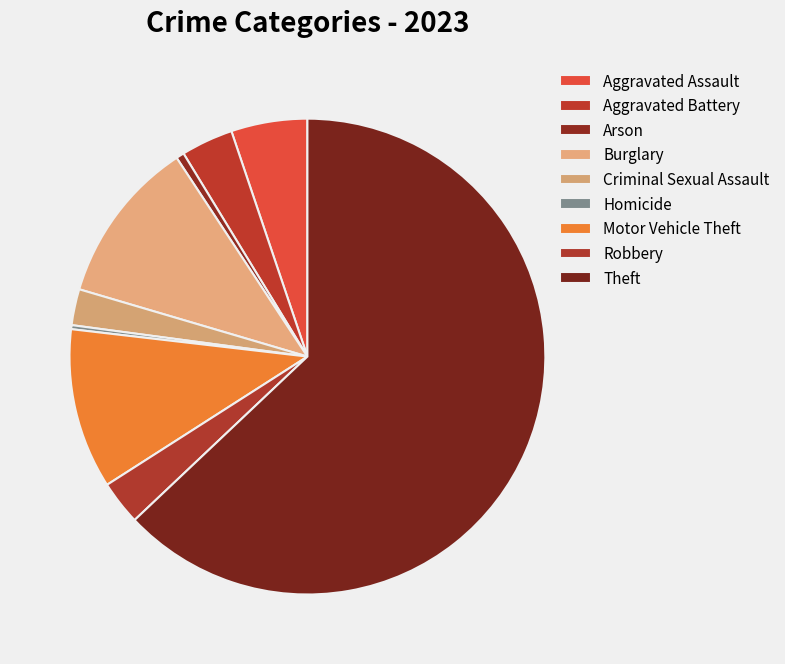

To the nearest percent, what percentage of the pie is Robbery?

3%